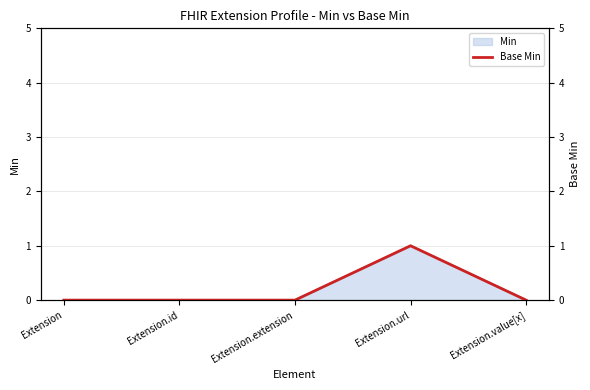

Where is the data nearest to the value 0?

Extension